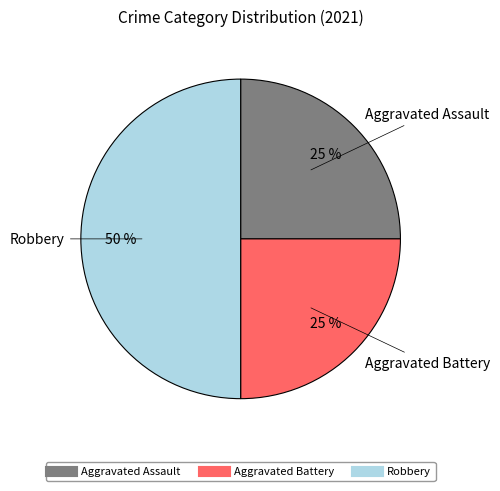

To the nearest percent, what is the combined percentage of Aggravated Battery and Robbery?

75%